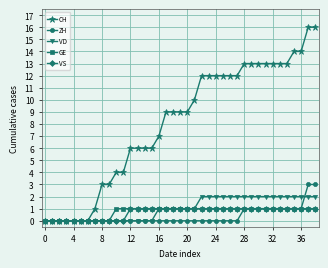

Which series has the largest range (max minus min)?

CH